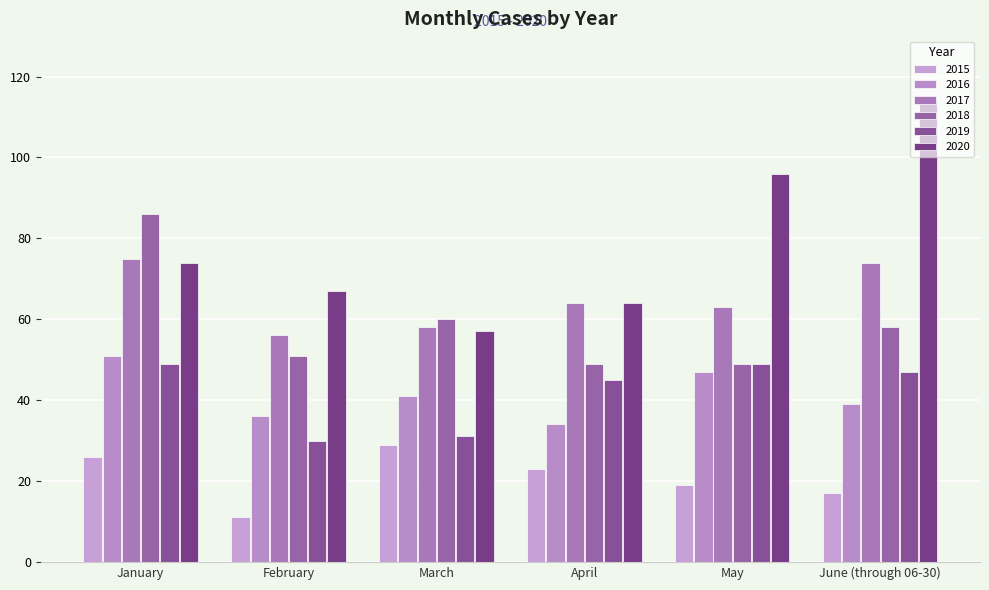

List the series in order of their peak value, highest first.

2020, 2018, 2017, 2016, 2019, 2015